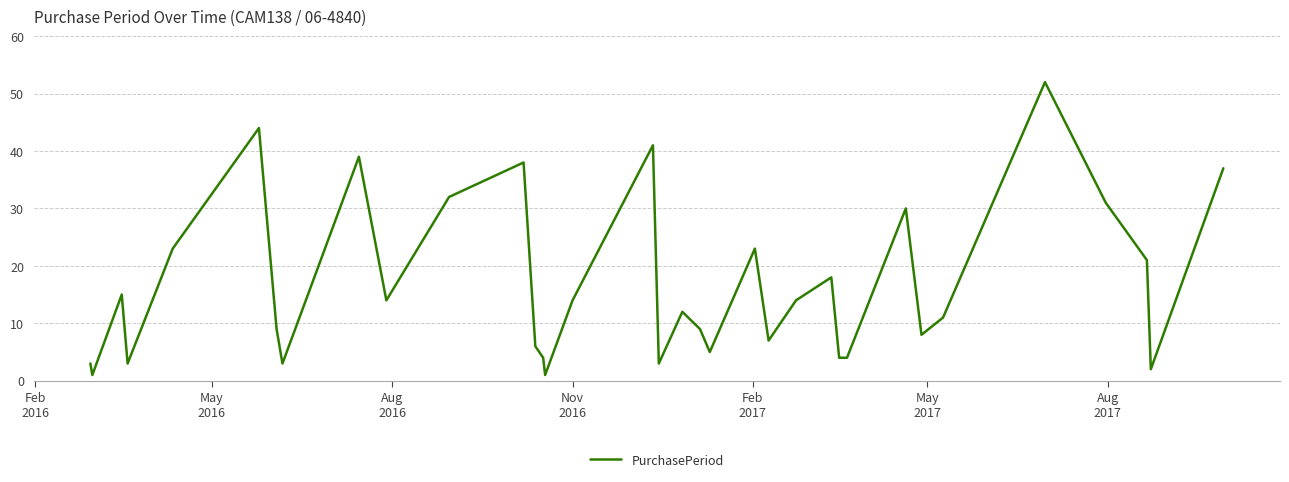

What is the difference between the maximum and minimum values?

51